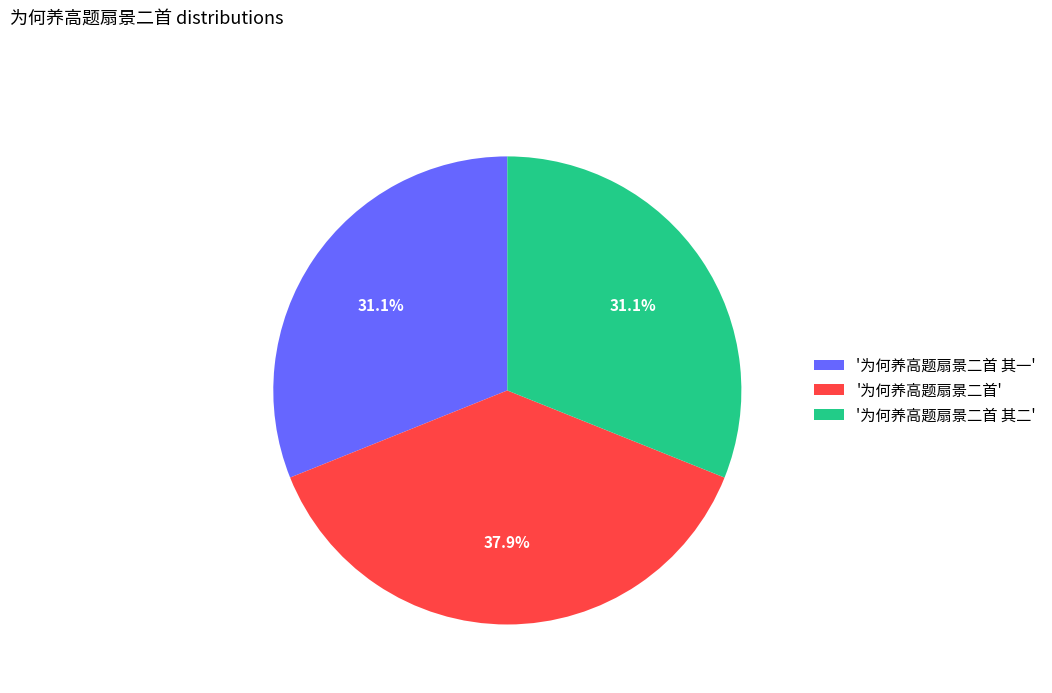

Does '为何养高题扇景二首 其一' account for over 50% of the chart?

No